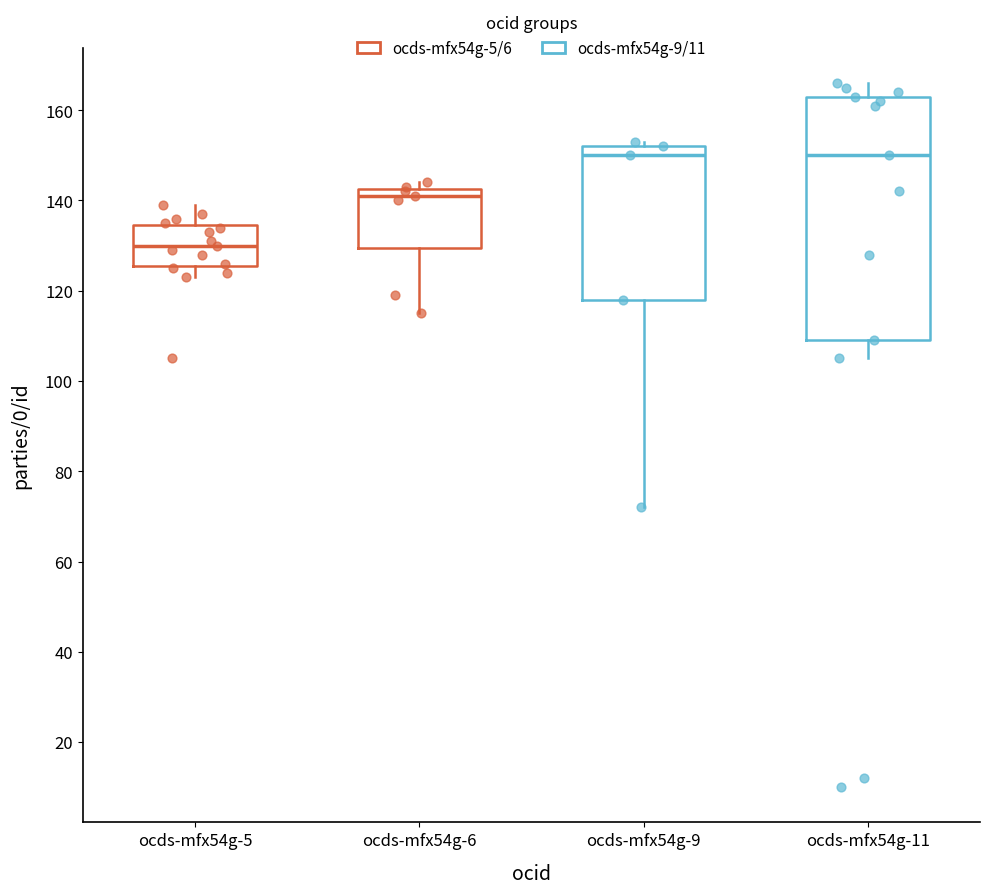

Where does the median line of the box for ocds-mfx54g-9 sit on the y-axis? The values are not printed on the chart, so give them approximately, as read against the axis.

150